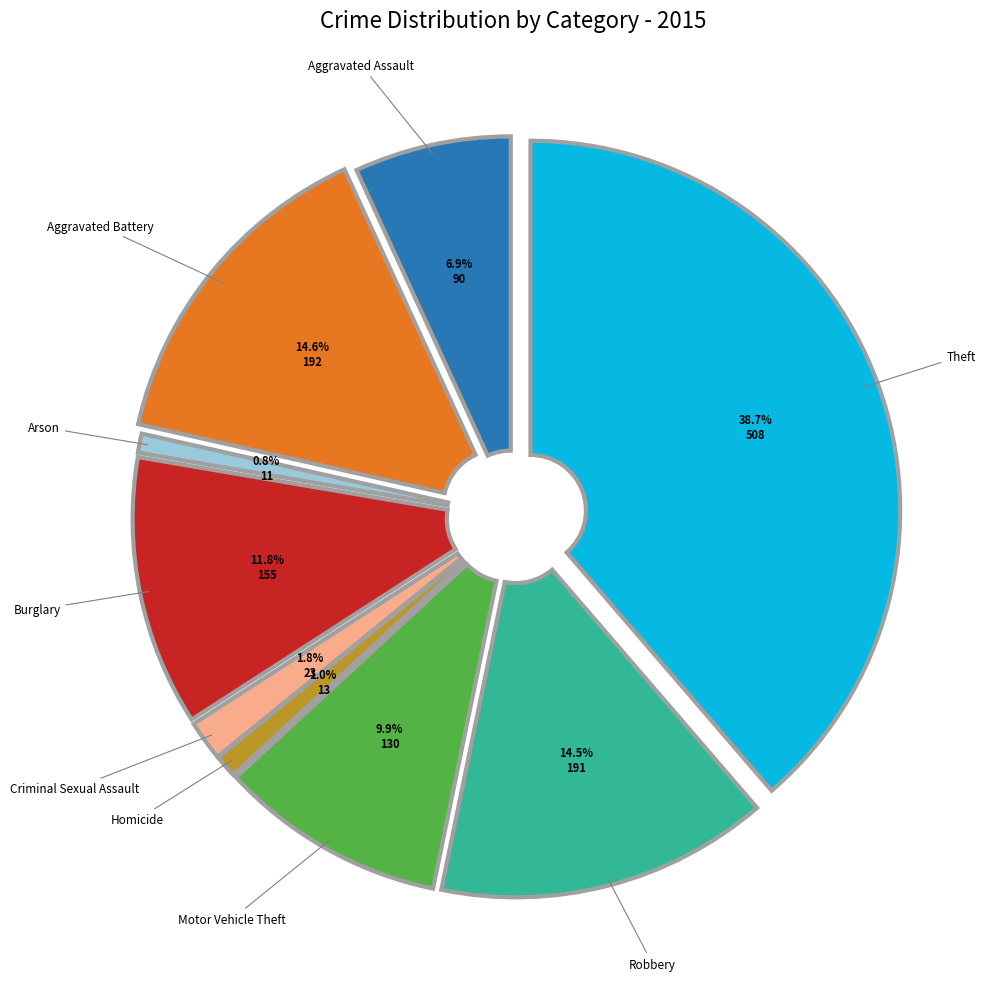

What is the smallest slice in the pie chart?

Arson